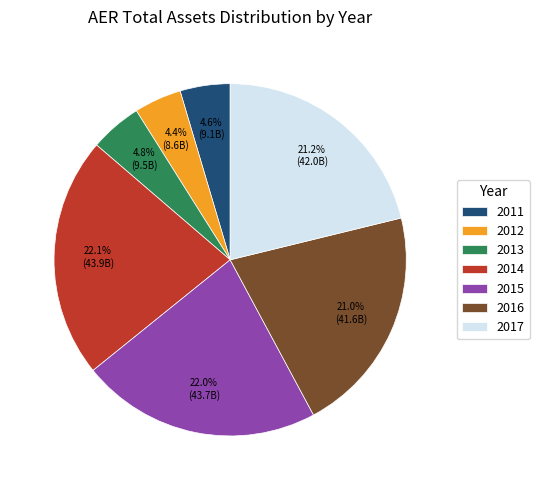

What percentage is the 2012 slice, to the nearest percent?

4%